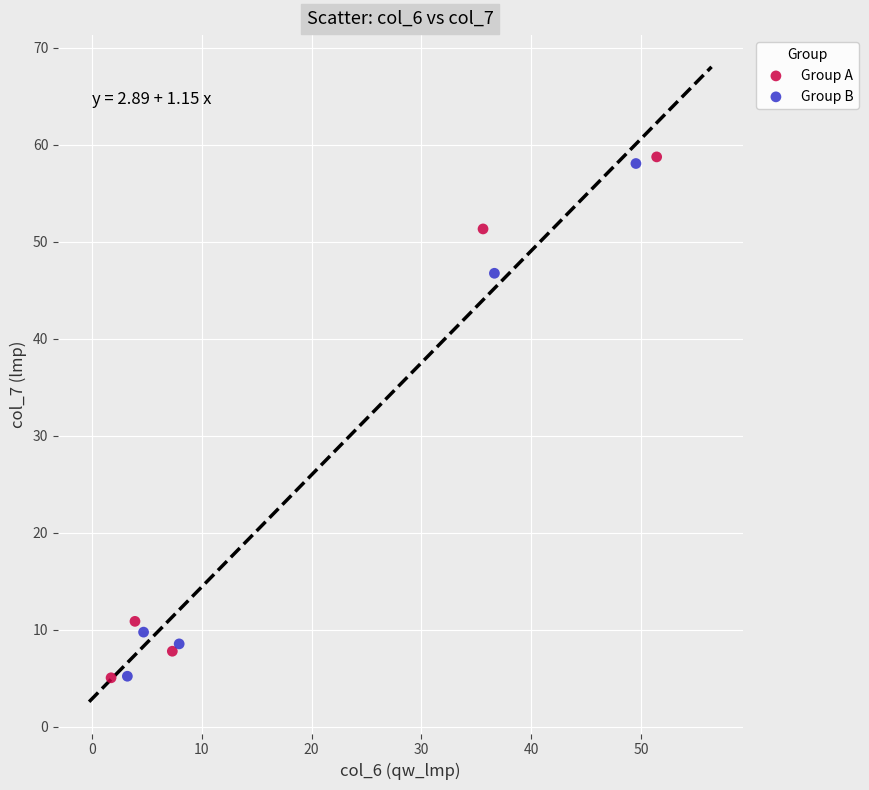

What are all the series names shown in the legend?

Group A, Group B